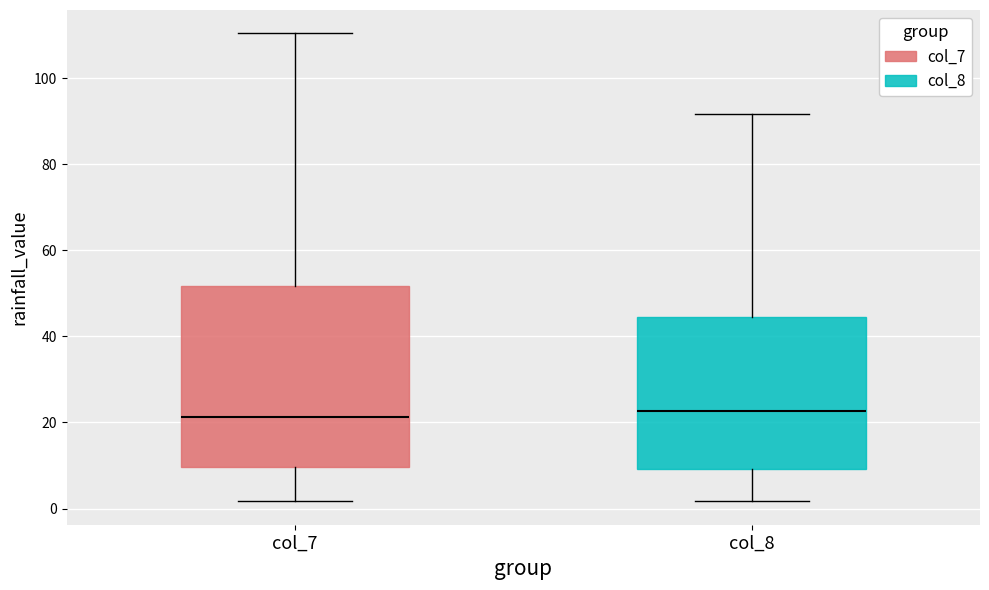

Which box is the tallest, from its lower edge to its upper edge?

col_7